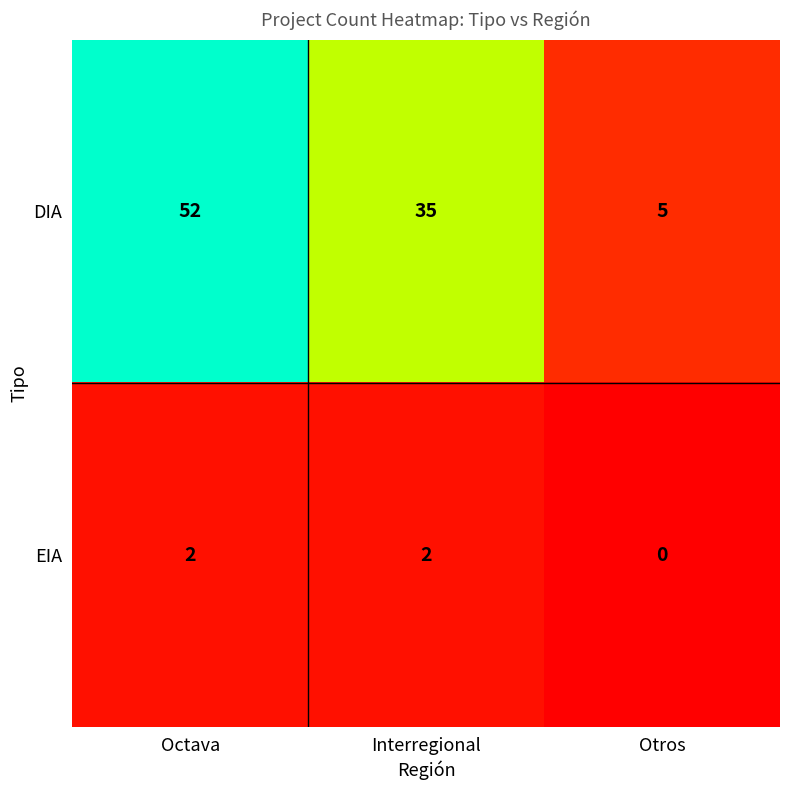

Count the number of categories in the chart.

3